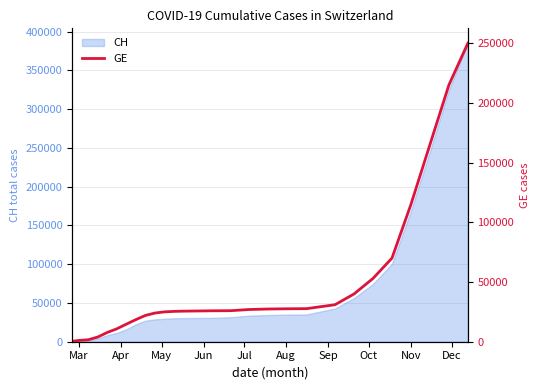

What is the difference between the second highest and minimum values?

214625